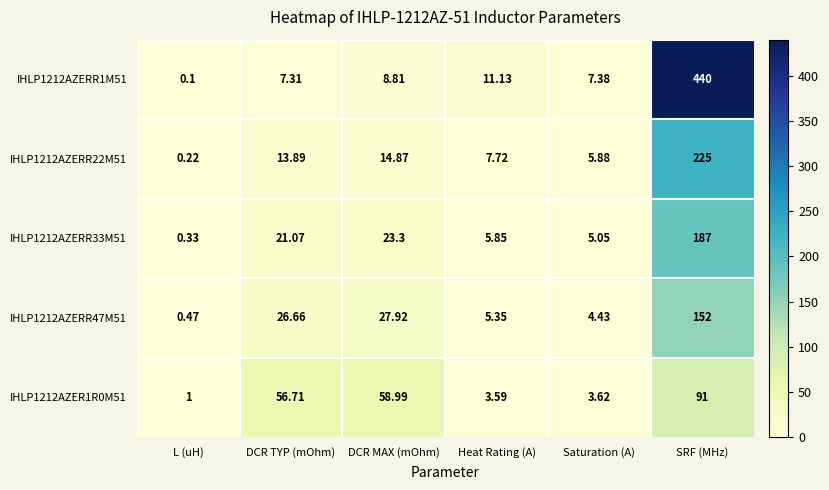

Where does the IHLP1212AZERR22M51 series first go above 13?

DCR TYP (mOhm)